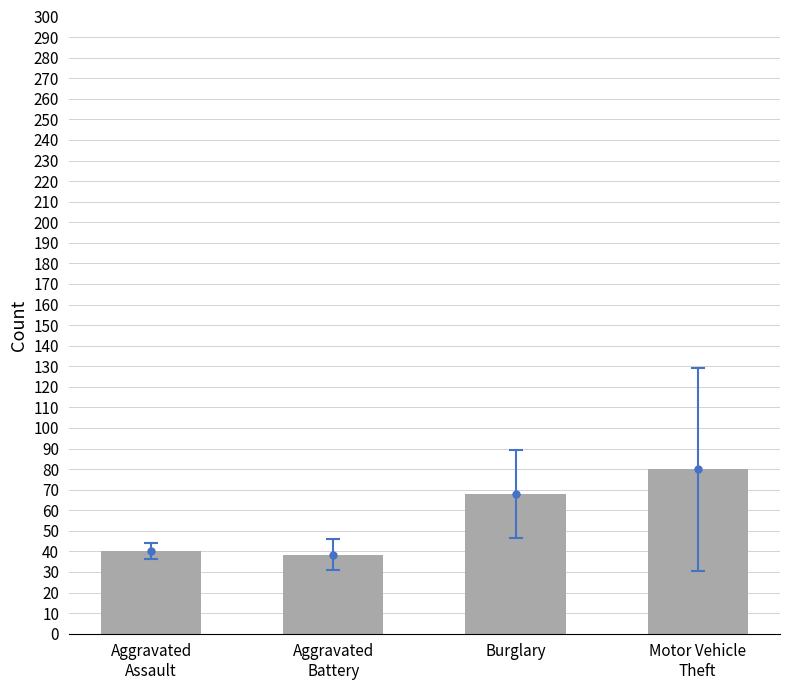

Reading left to right, transcribe all the data shown in this chart.

40.2	38.4	67.8	80.0